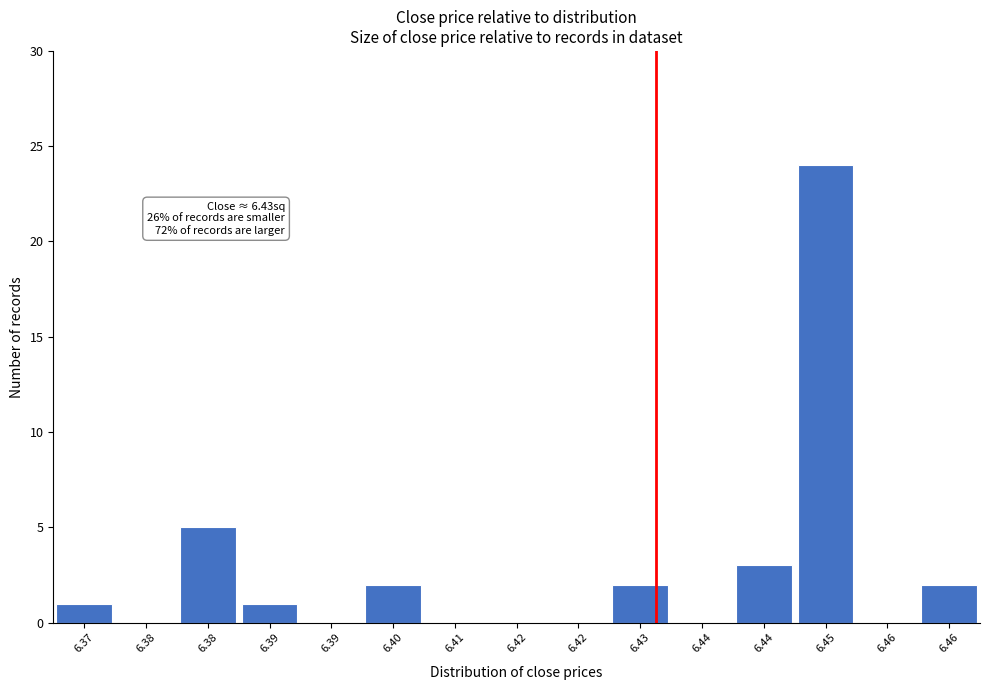

Are the bars horizontal?

No